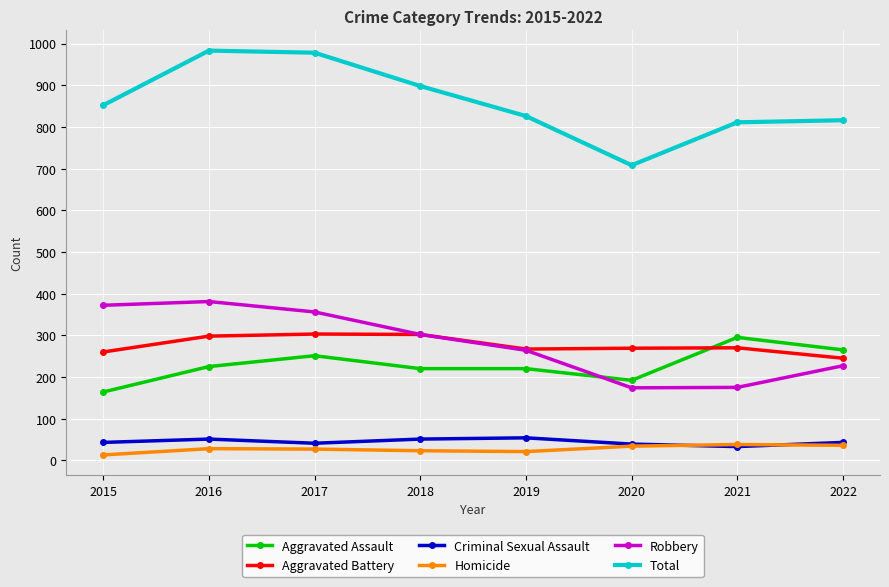

Is it true that Aggravated Assault equals 139 at 2016?

False